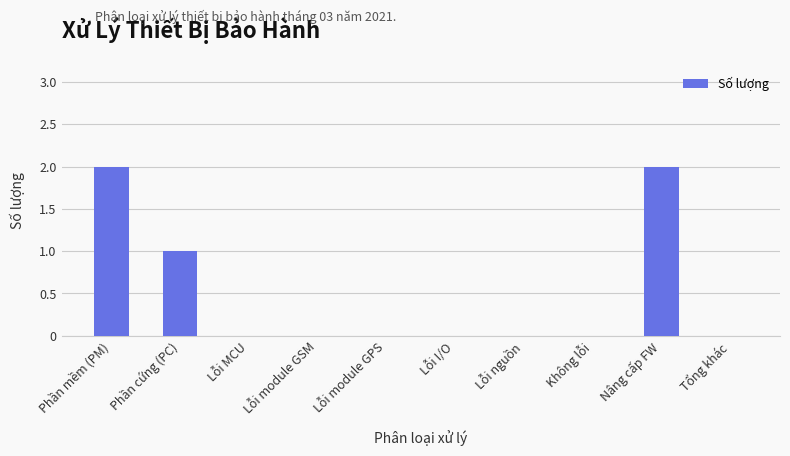

What is the sum of all values?

5